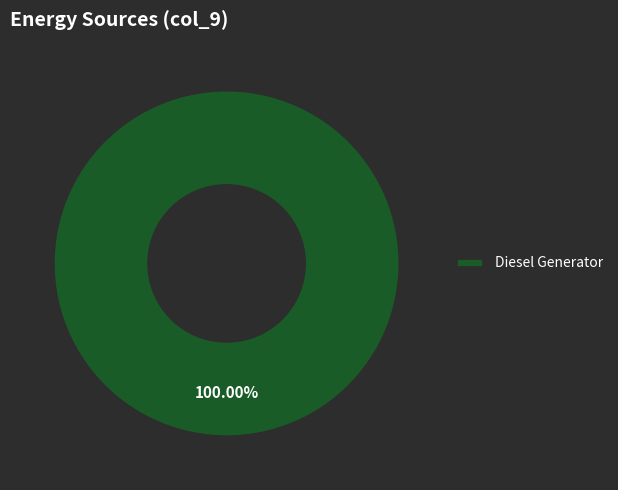

Count the number of slices in the pie.

1